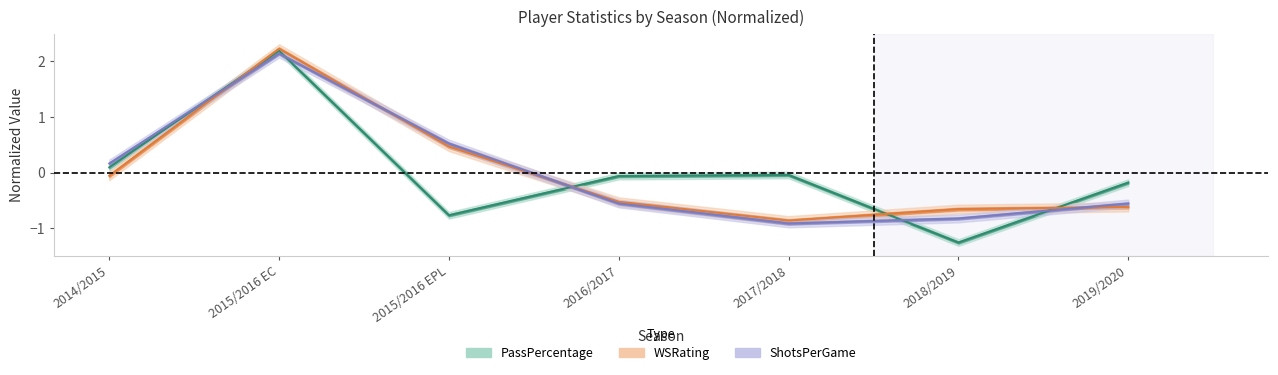

Which series ends up on top after the final intersection of ShotsPerGame and PassPercentage?

PassPercentage